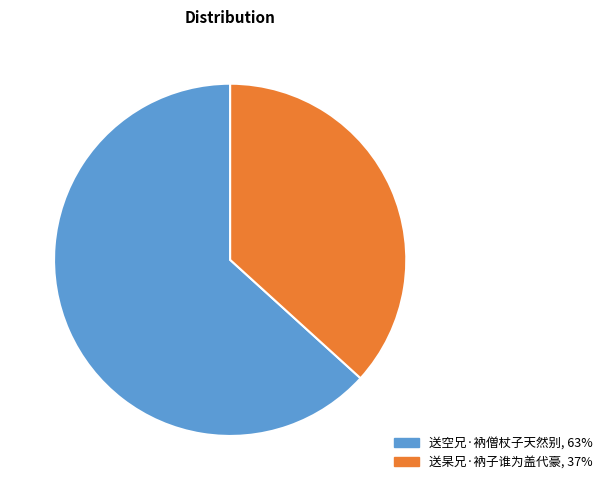

Is the sum of 送空兄·衲僧杖子天然别 and 送杲兄·衲子谁为盖代豪 greater than half?

Yes